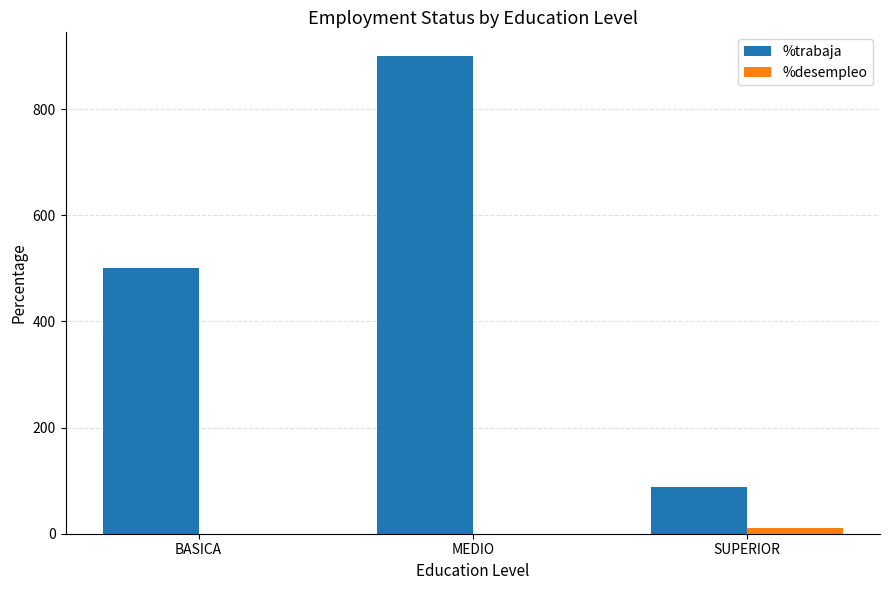

The %trabaja series shows 1549.7 at MEDIO. True or false?

False